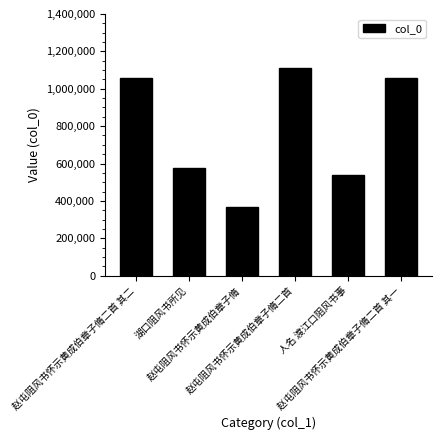

The value at 人名 渡江口阻风书事 is 179597. True or false?

False